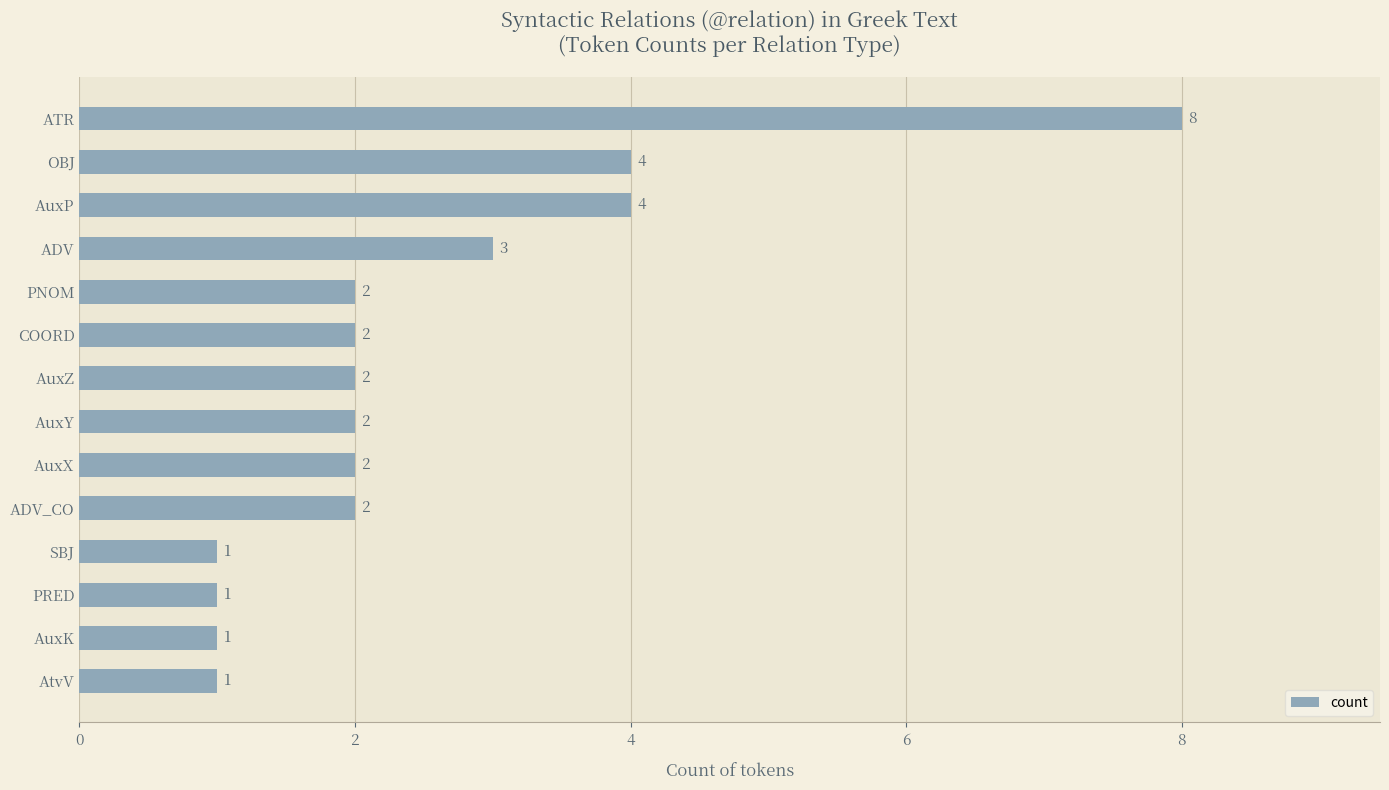

Does the chart contain stacked bars?

No